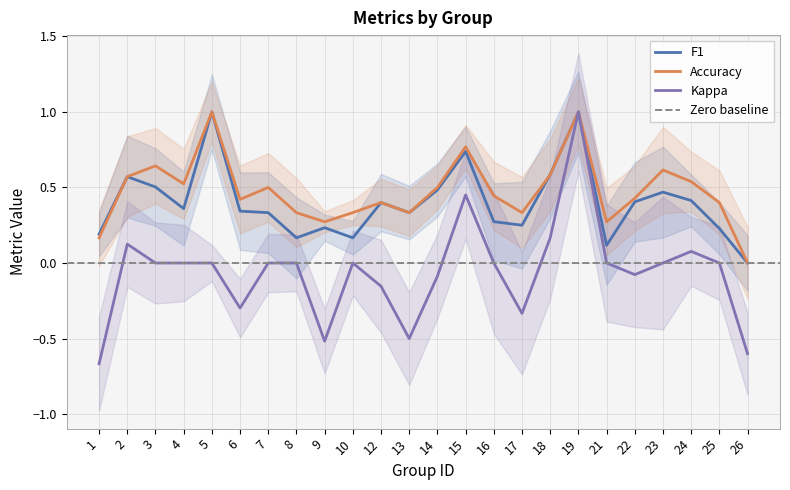

Does the chart display data point markers on the line(s)?

No